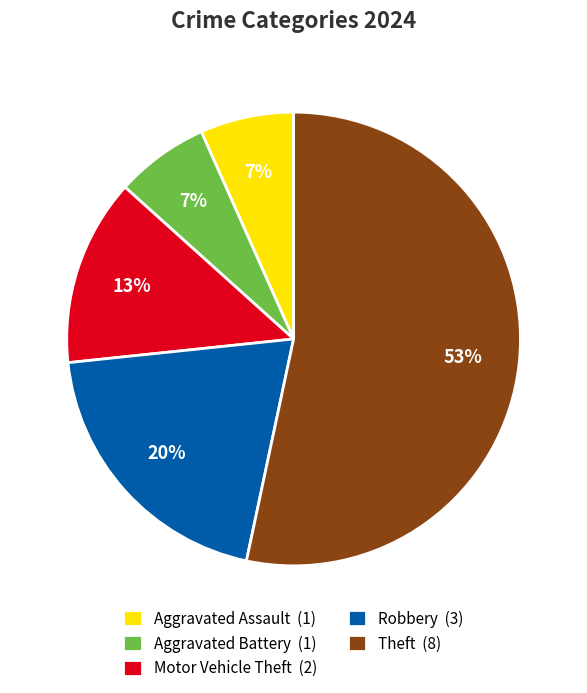

Which has a higher value, Aggravated Battery (1) or Robbery (3)?

Robbery (3)